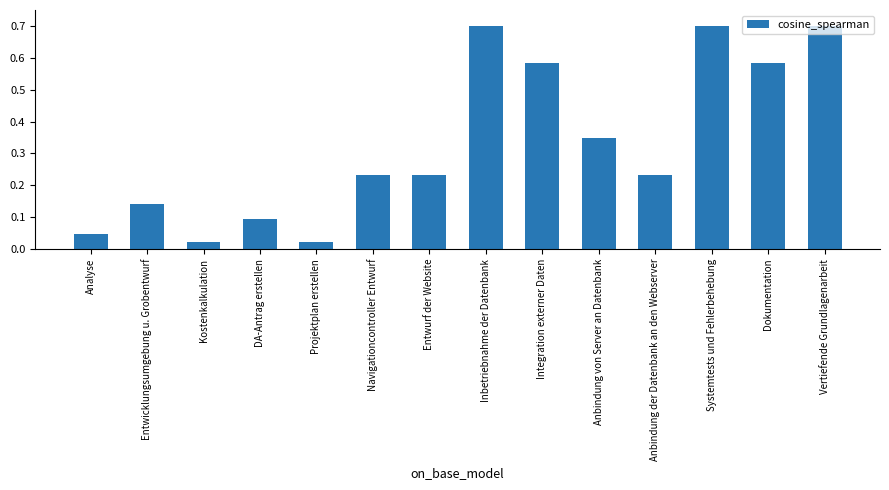

What is the sum of the values at DA-Antrag erstellen and Integration externer Daten?

0.7